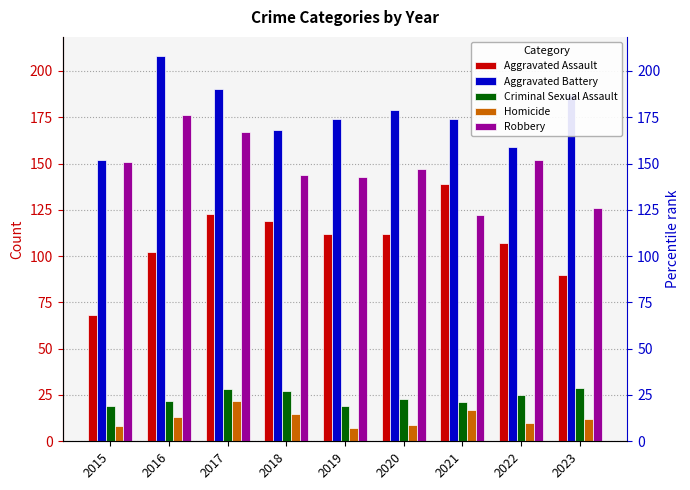

Does the chart contain stacked bars?

No